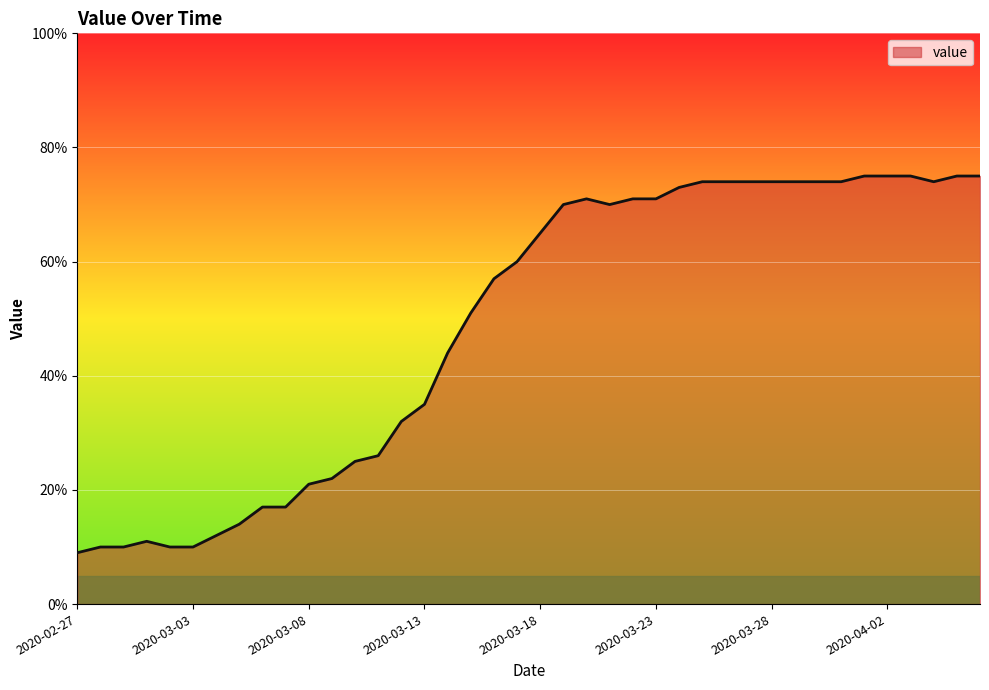

What is the minimum value shown in the chart?

9